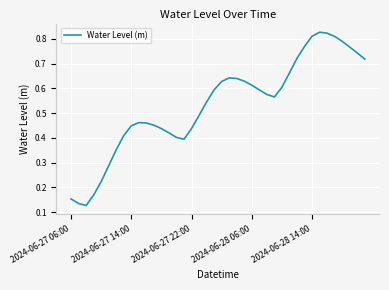

How many lines are shown in the chart?

1